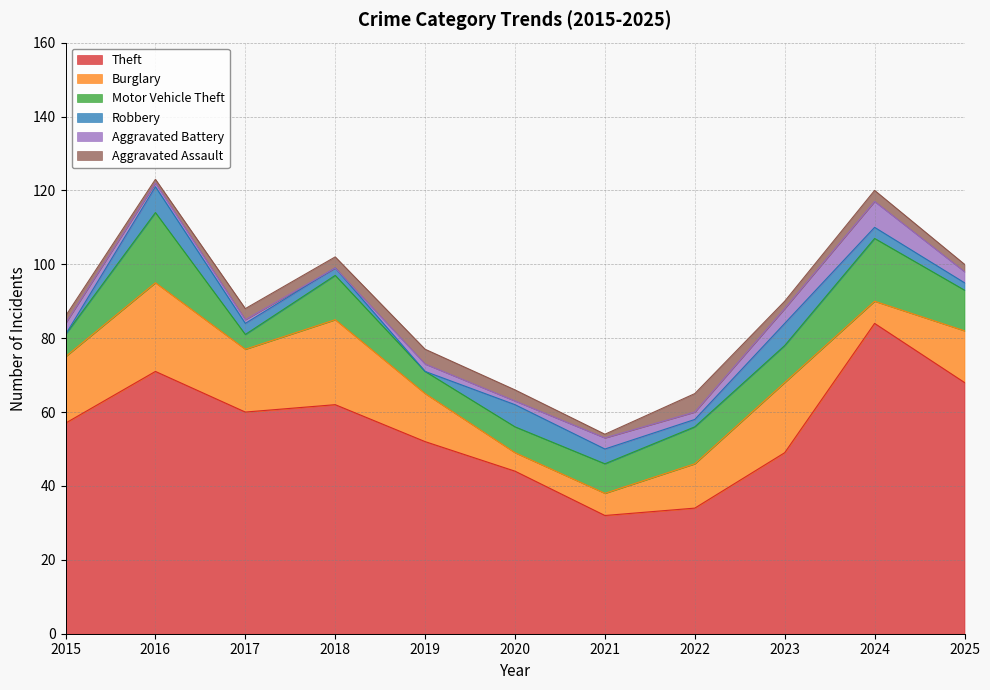

How many values in Aggravated Battery are above zero?

10